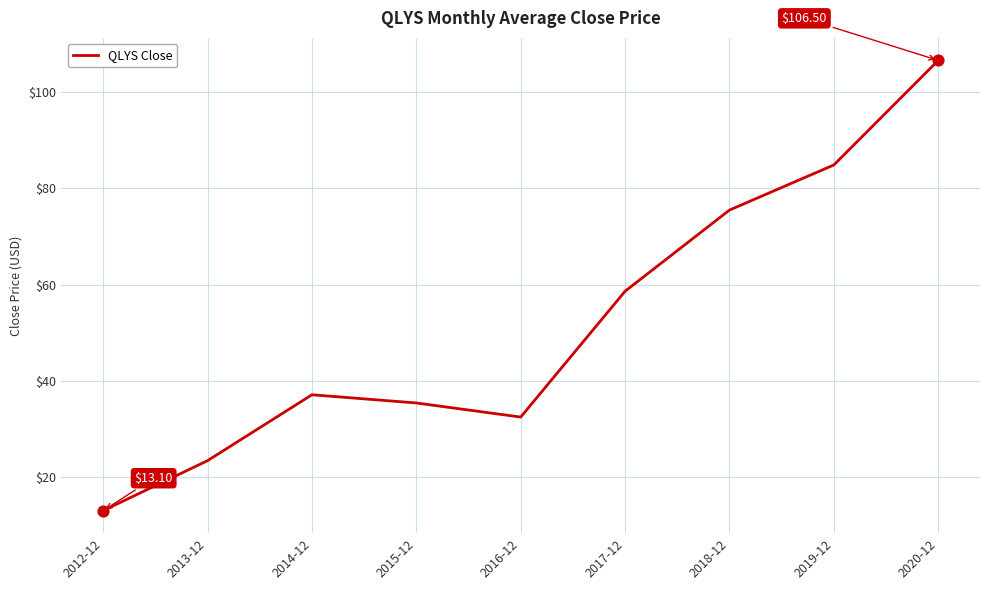

What is the change in value from 2014-12 to 2015-12?

-1.7